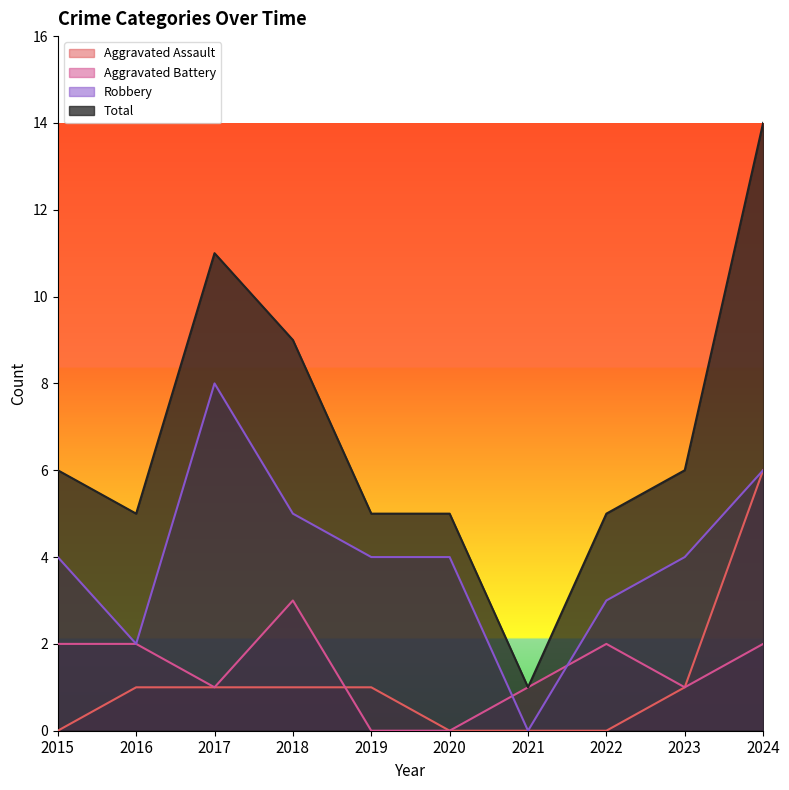

How many lines are shown in the chart?

4